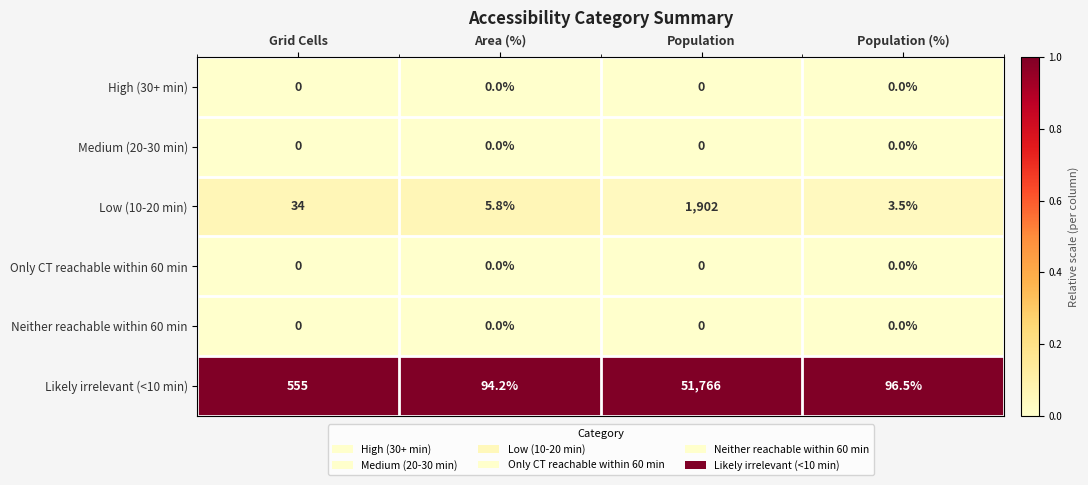

The Low (10-20 min) series shows 34.0 at Grid Cells. True or false?

True